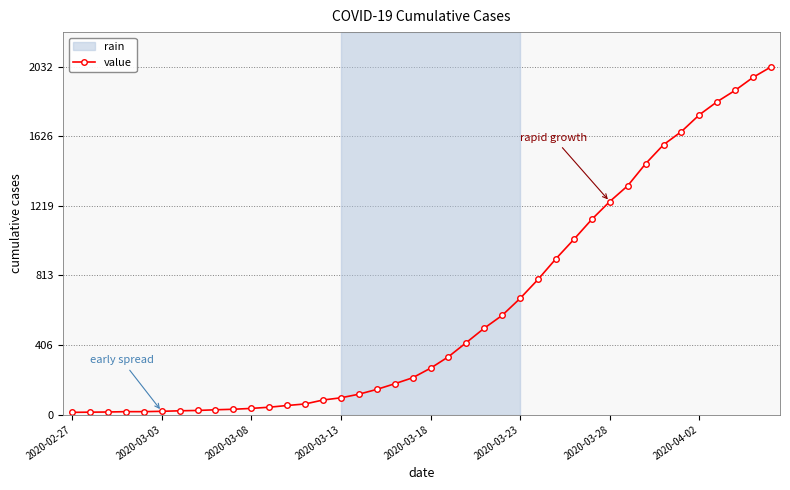

What is the greatest value displayed?

2032